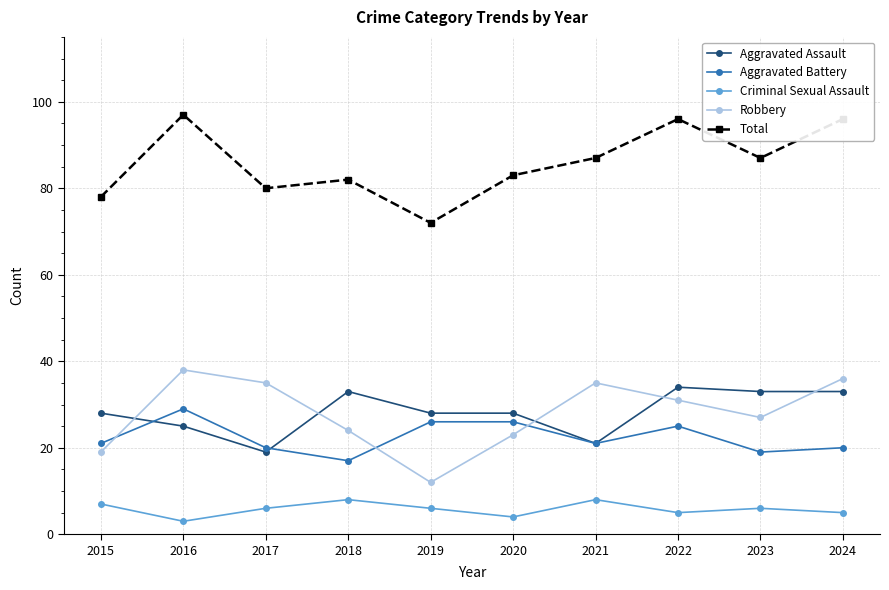

At which label does Total first exceed 87?

2016